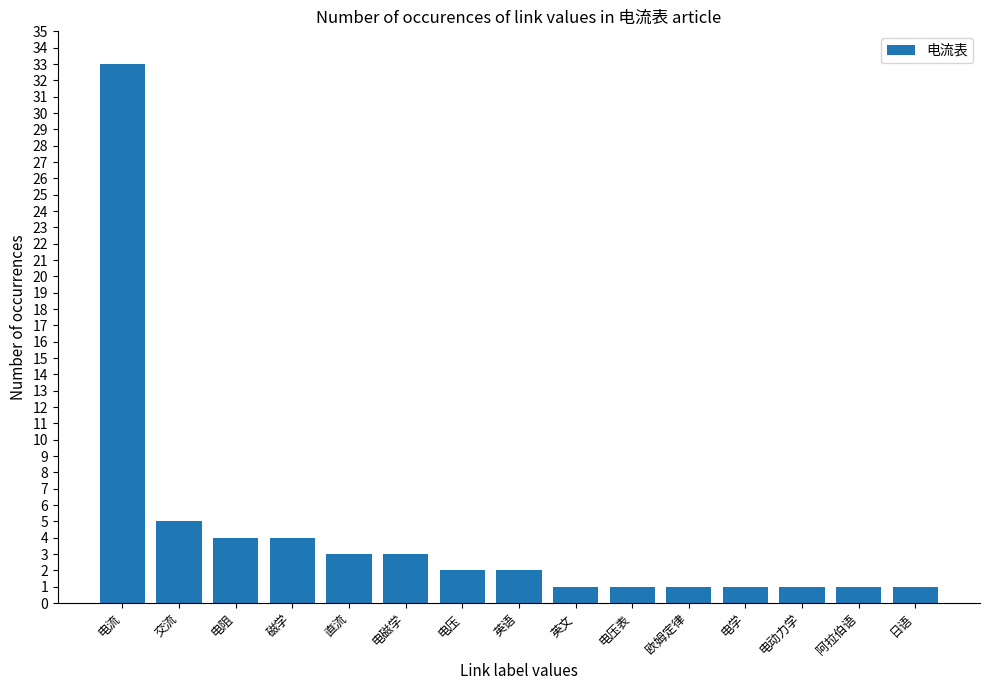

What is the ratio of the value at 电阻 to the value at 欧姆定律?

4.0